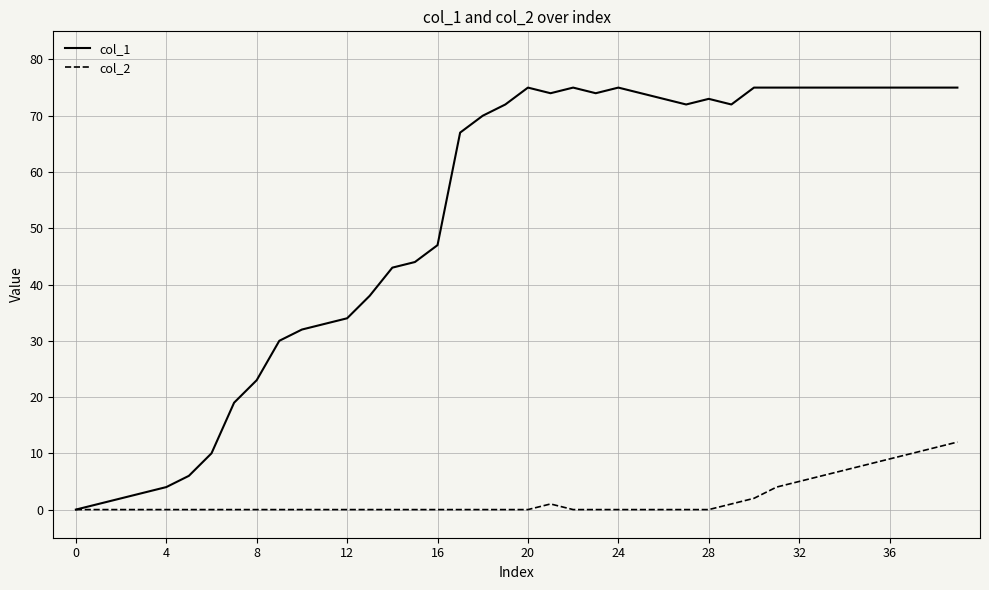

Reading left to right, extract all data points from this chart.

col_1: 0	1	2	3	4	6	10	19	23	30	32	33	34	38	43	44	47	67	70	72	75	74	75	74	75	74	73	72	73	72	75	75	75	75	75	75	75	75	75	75
col_2: 0	0	0	0	0	0	0	0	0	0	0	0	0	0	0	0	0	0	0	0	0	1	0	0	0	0	0	0	0	1	2	4	5	6	7	8	9	10	11	12